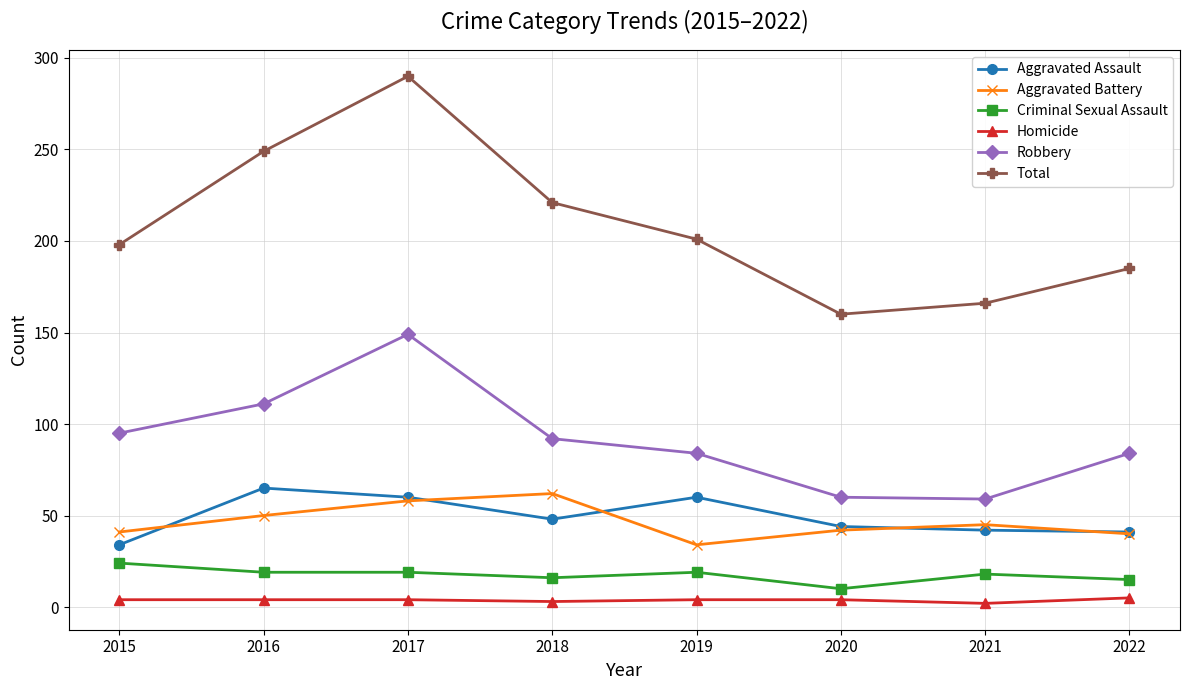

True or false: Criminal Sexual Assault has a value of 15 at 2022.

True